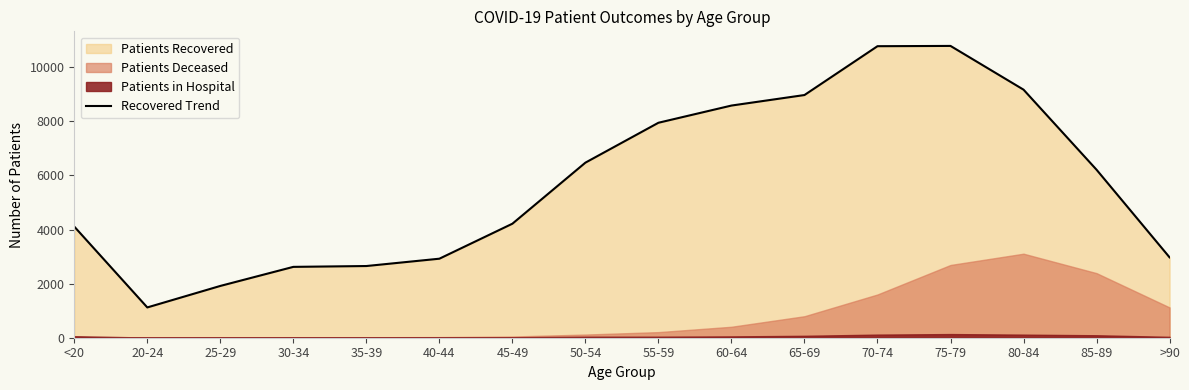

List the labels in order of value, largest first.

75-79, 70-74, 80-84, 65-69, 60-64, 55-59, 50-54, 85-89, 45-49, <20, >90, 40-44, 35-39, 30-34, 25-29, 20-24